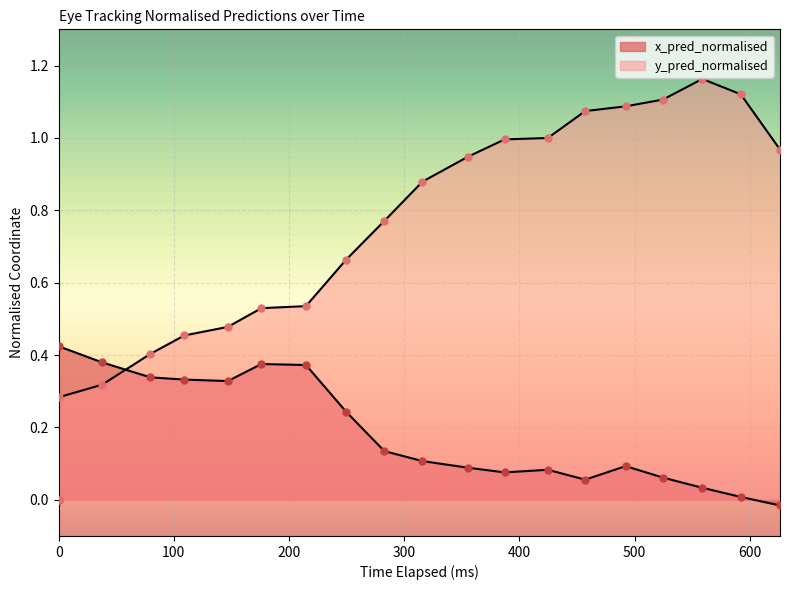

What are all the series names shown in the legend?

x_pred_normalised, y_pred_normalised